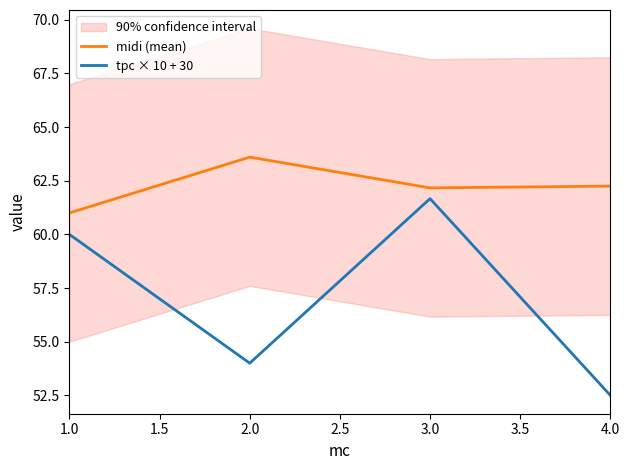

At which label does midi (mean) reach its peak?

2.0